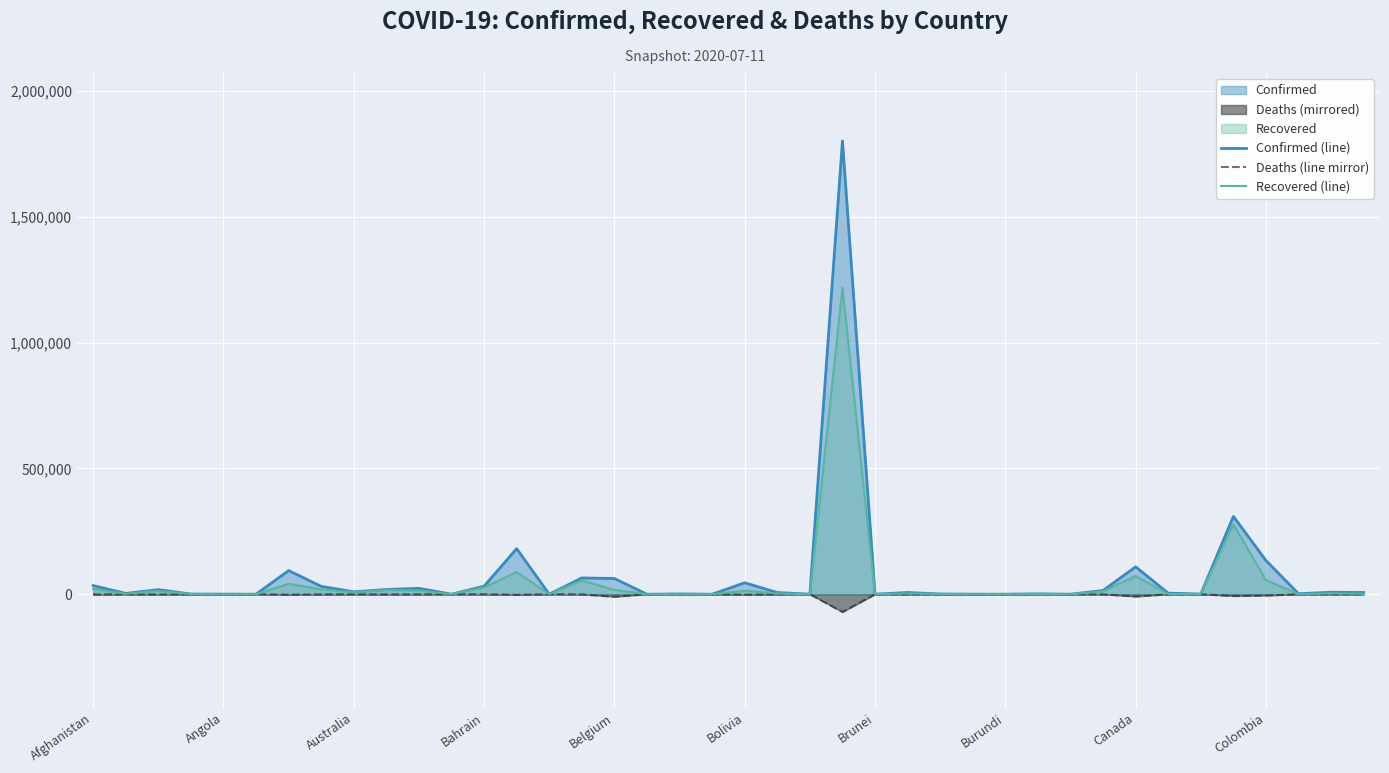

What is the total value across all series at 31?

26082